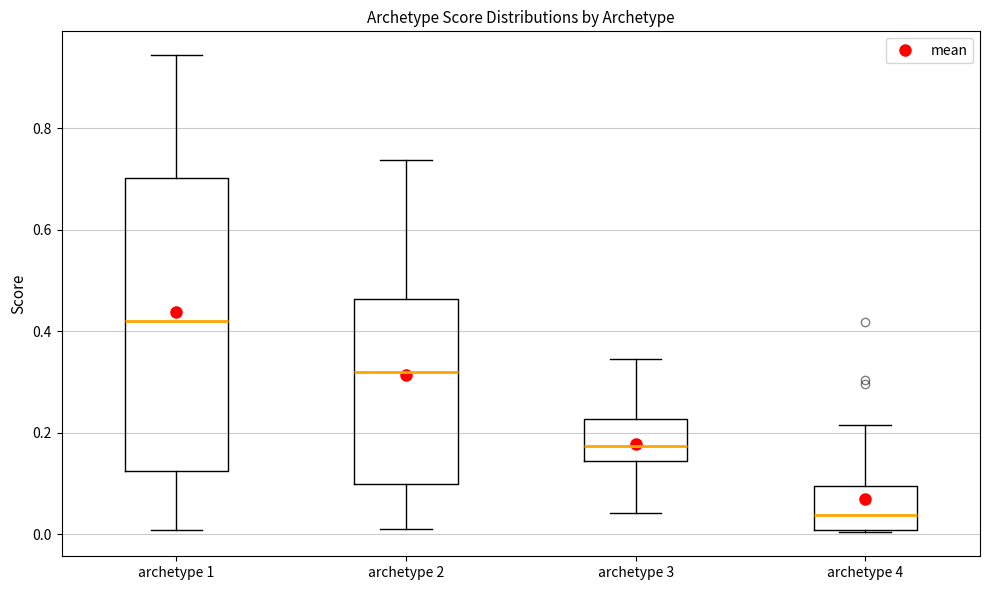

Reading left to right, read every box against the y-axis: the position of its median line, the range the box covers, and the ends of its whiskers. The values are not printed on the chart, so give them approximately, as read against the axis.

archetype 1: median 0.42, box 0.12 to 0.70, whiskers 0.00 to 0.94
archetype 2: median 0.32, box 0.10 to 0.46, whiskers 0.02 to 0.74
archetype 3: median 0.18, box 0.14 to 0.22, whiskers 0.04 to 0.34
archetype 4: median 0.04, box 0.00 to 0.10, whiskers 0.00 to 0.22